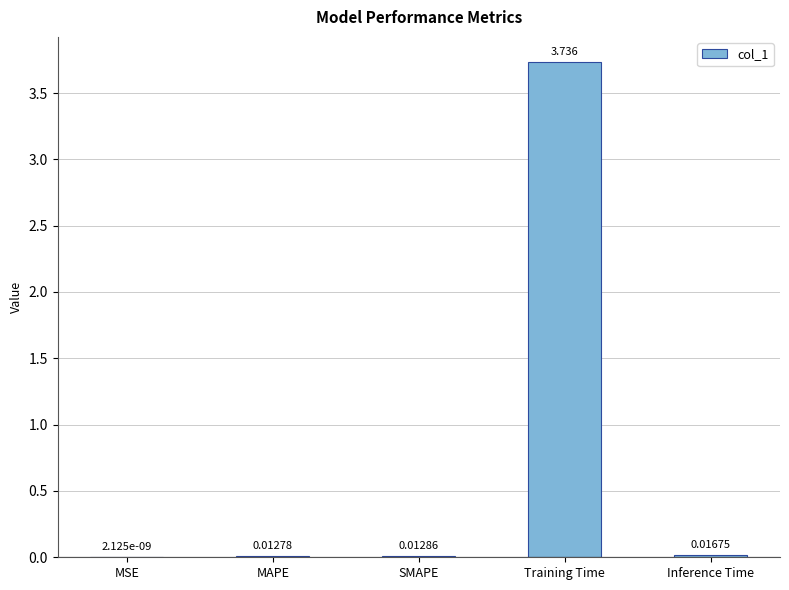

At which label is the value closest to 1?

Inference Time